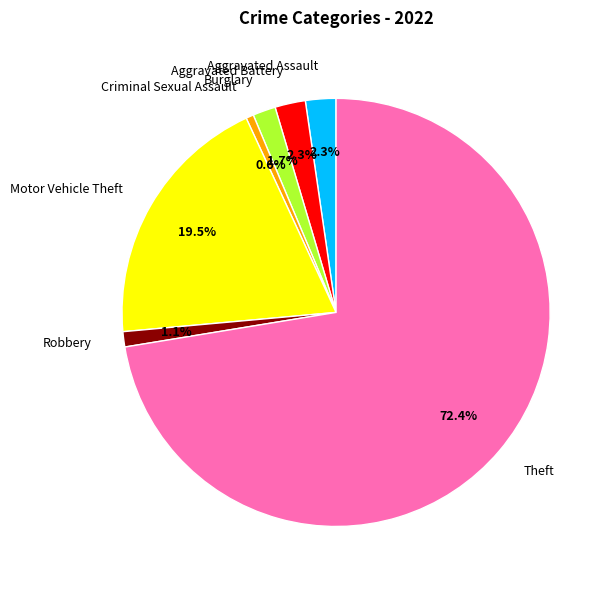

How many segments does this pie chart have?

7